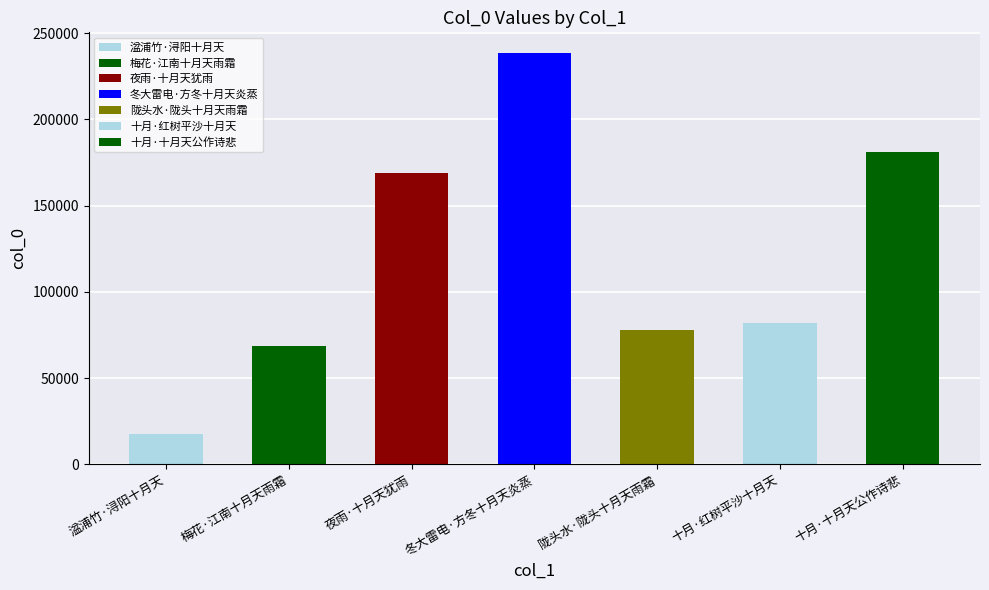

What position from the right is 湓浦竹·浔阳十月天?

7